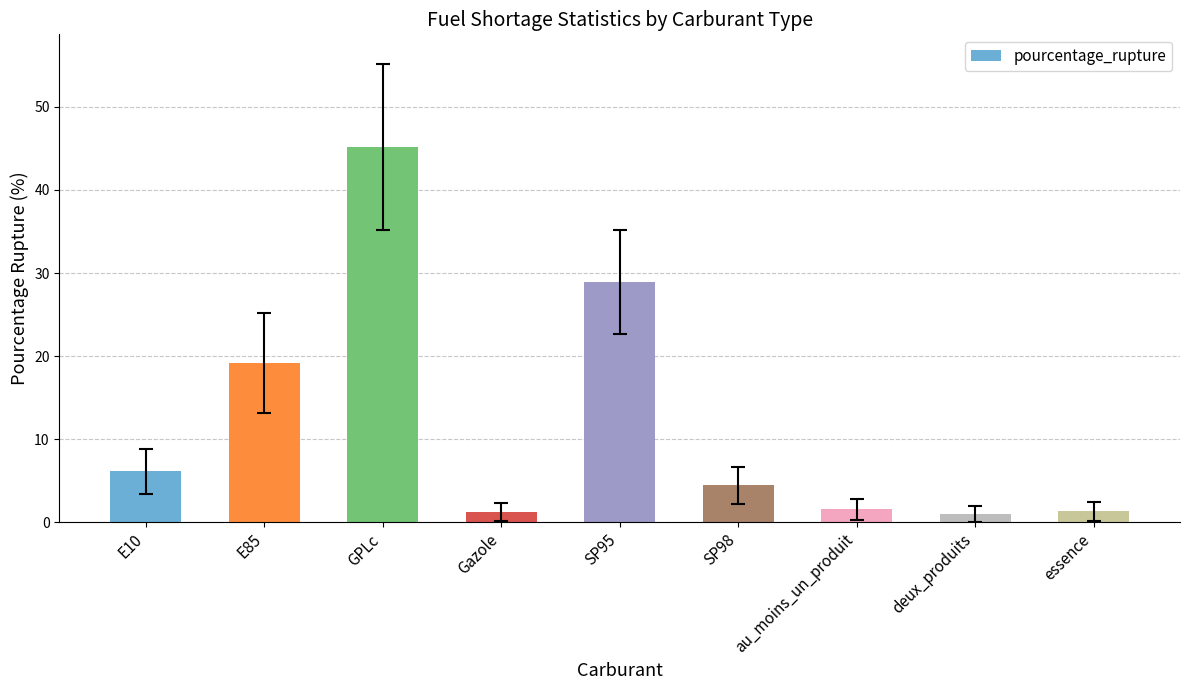

Read the value at essence.

1.3